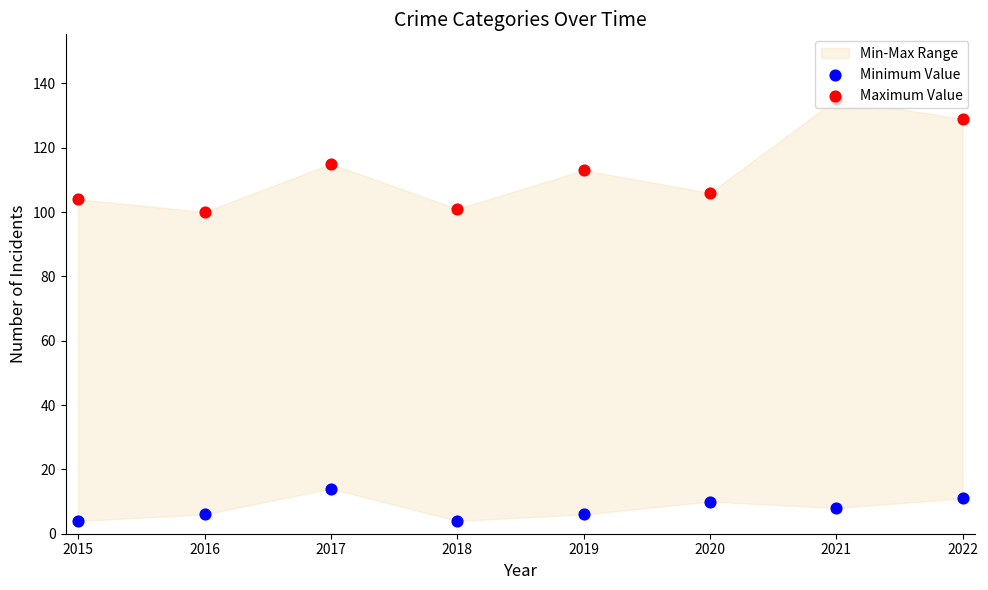

Is the value of Maximum Value at 2020 greater than the value of Minimum Value at 2019?

Yes